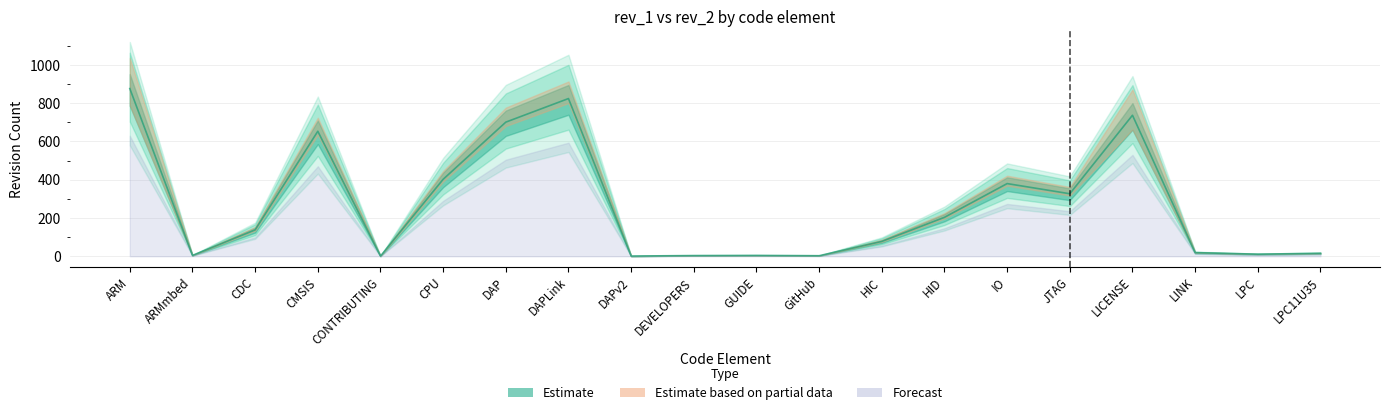

Where is the data nearest to the value 438?

CPU